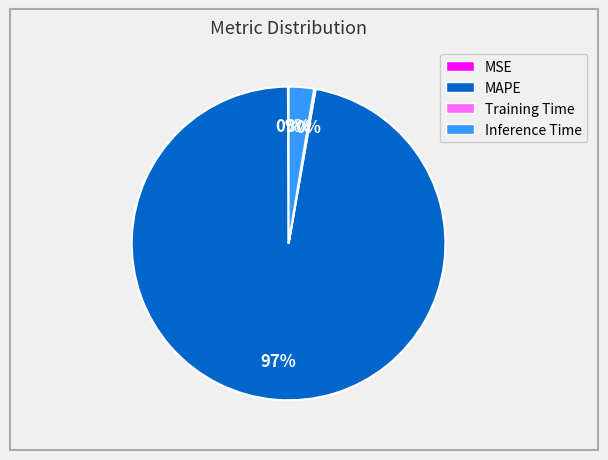

To the nearest percent, what is the average slice percentage?

25%